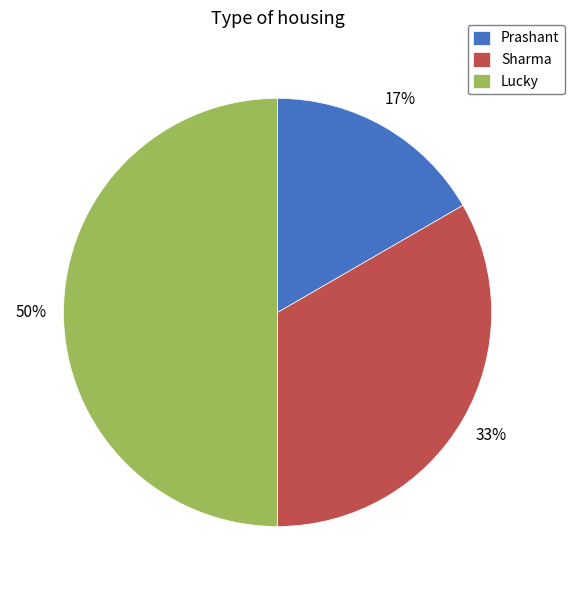

To the nearest percent, what portion does Prashant represent?

17%